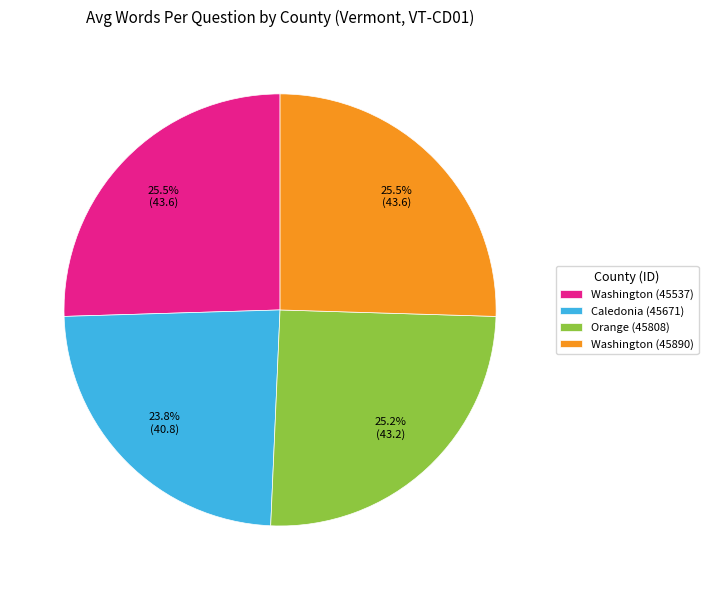

To the nearest percent, what portion does Orange (45808) represent?

25%